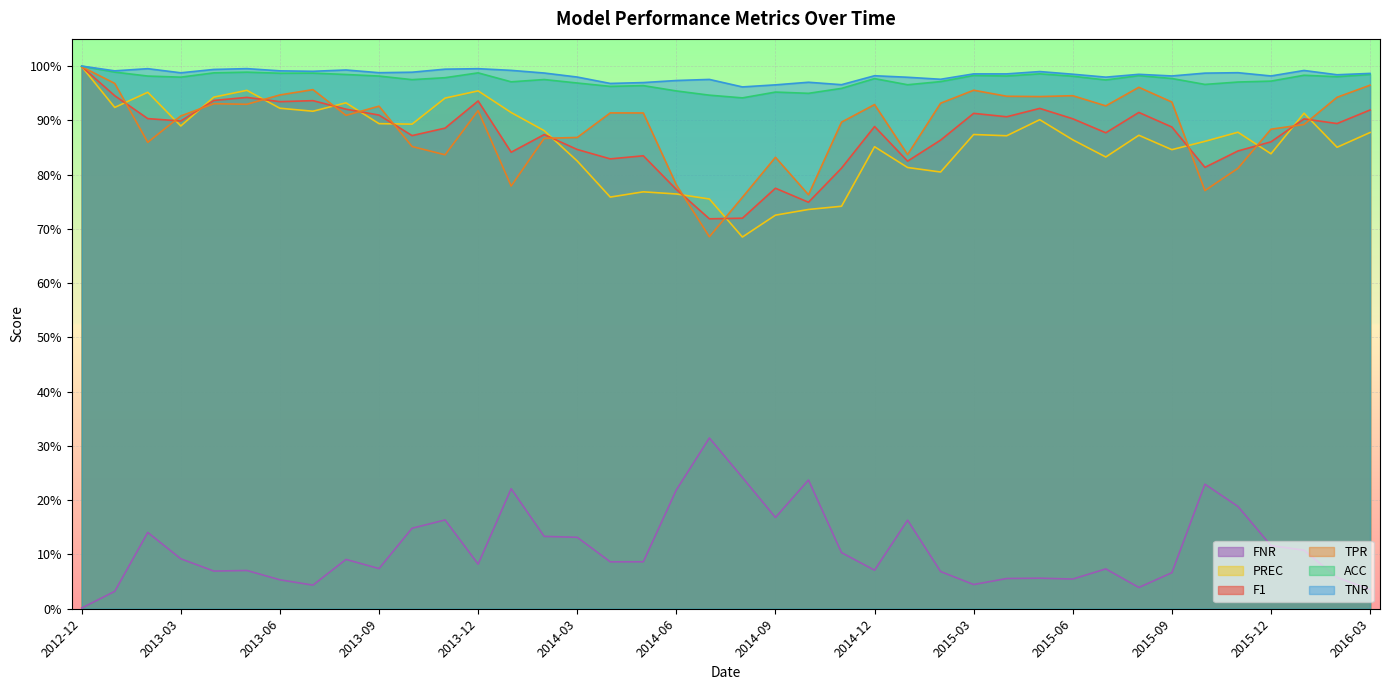

True or false: ACC has a value of 1.0 at 2016-03.

True